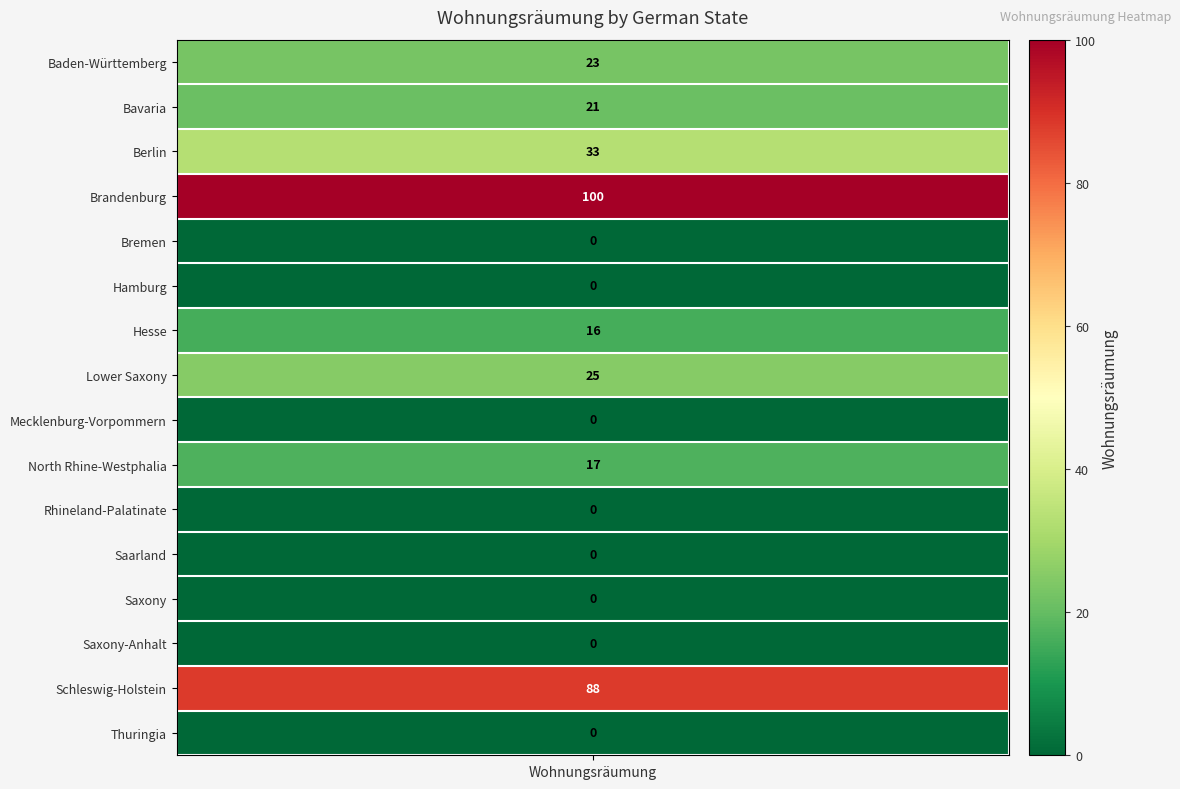

The chart shows a value of 16 at Hesse. True or false?

True